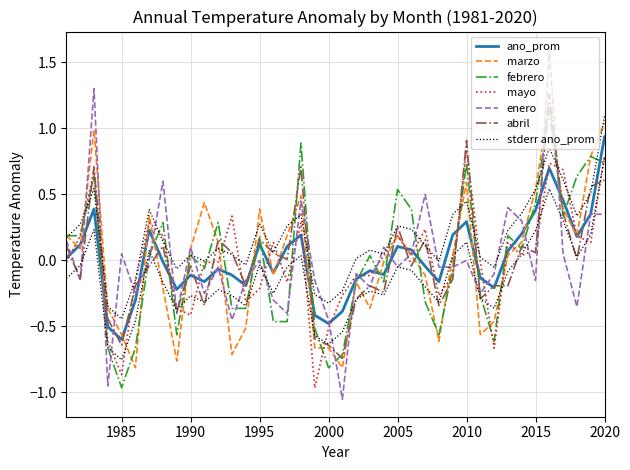

In mayo, how many points are higher than both neighbors (excluding endpoints)?

10